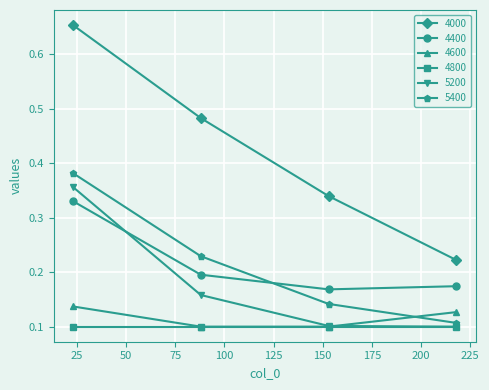

What are all the series names shown in the legend?

4000, 4400, 4600, 4800, 5200, 5400